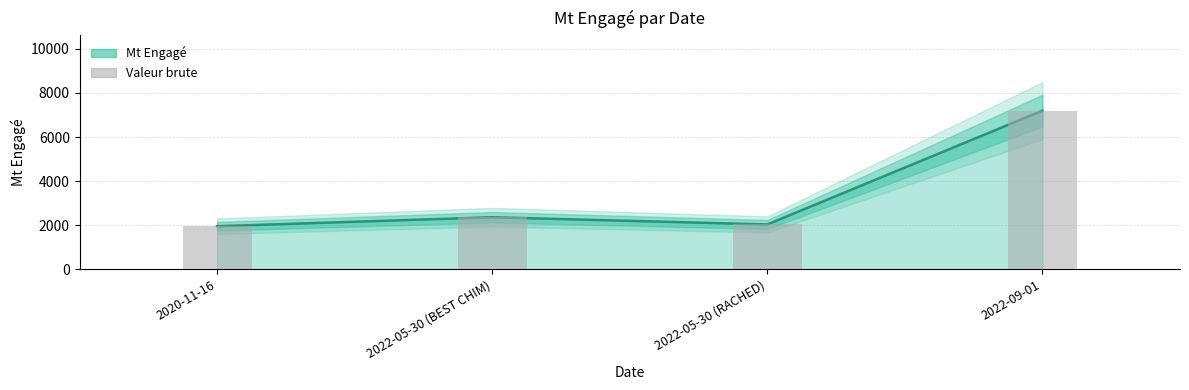

What is the label of the 2nd bar from the left?

2022-05-30 (BEST CHIM)